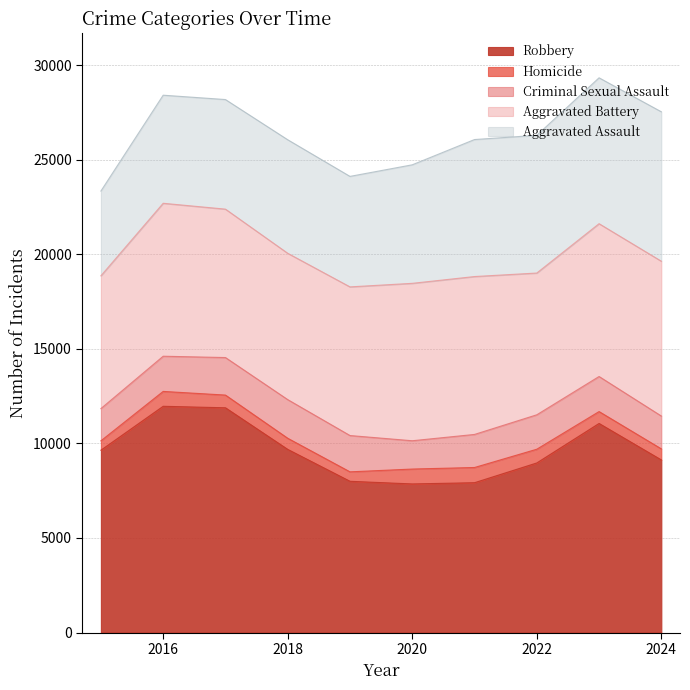

Which series has the widest spread of values?

Robbery